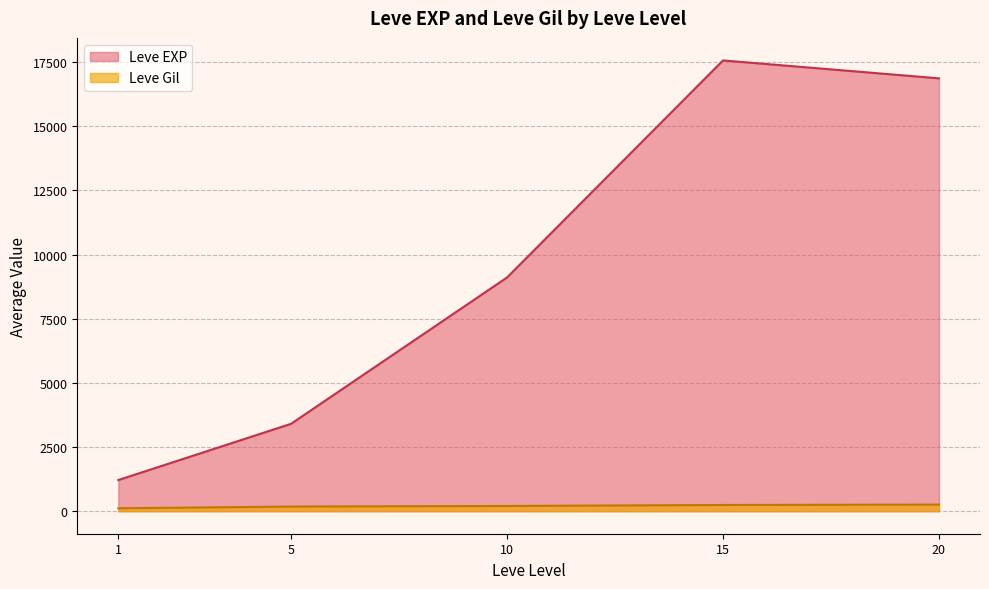

The value of Leve EXP at 20 is 6005.7. True or false?

False